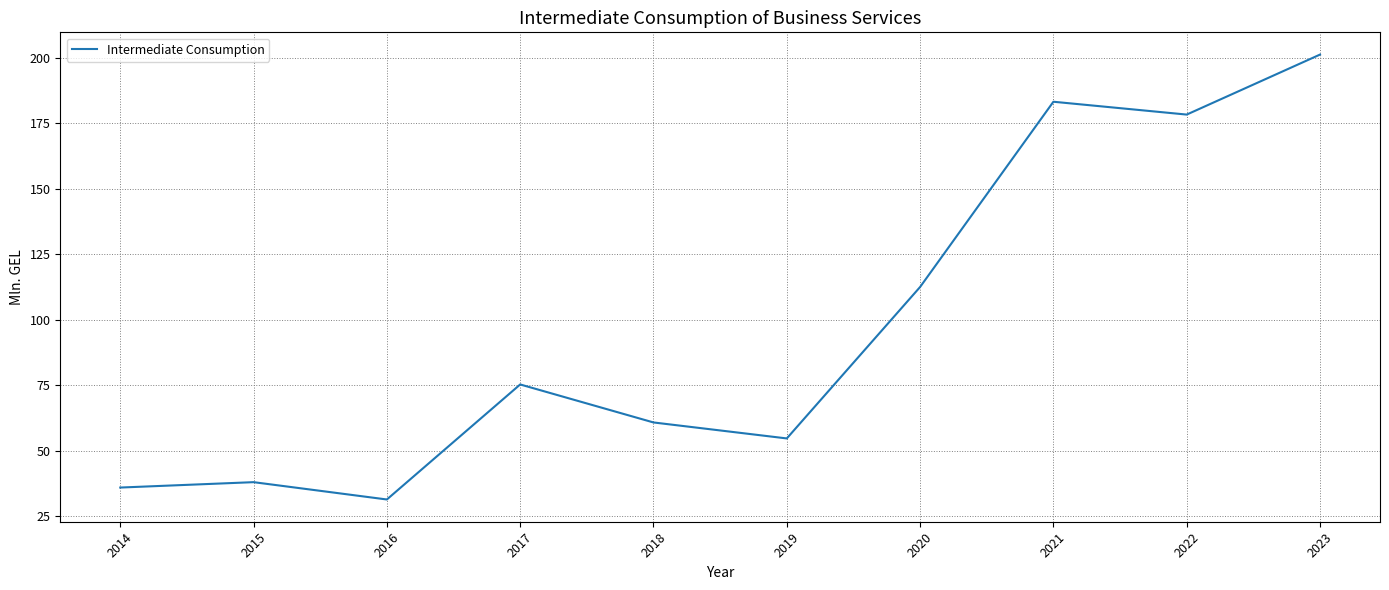

At which label is the value closest to 116?

2020